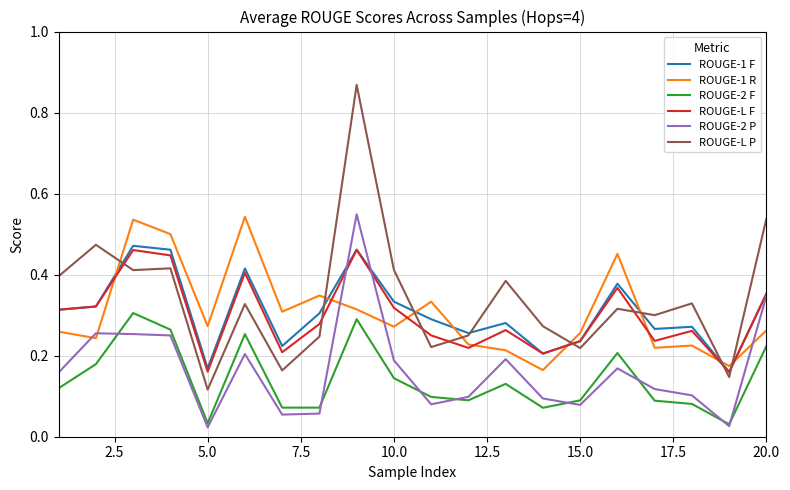

True or false: ROUGE-1 R and ROUGE-2 P cross at least once.

True